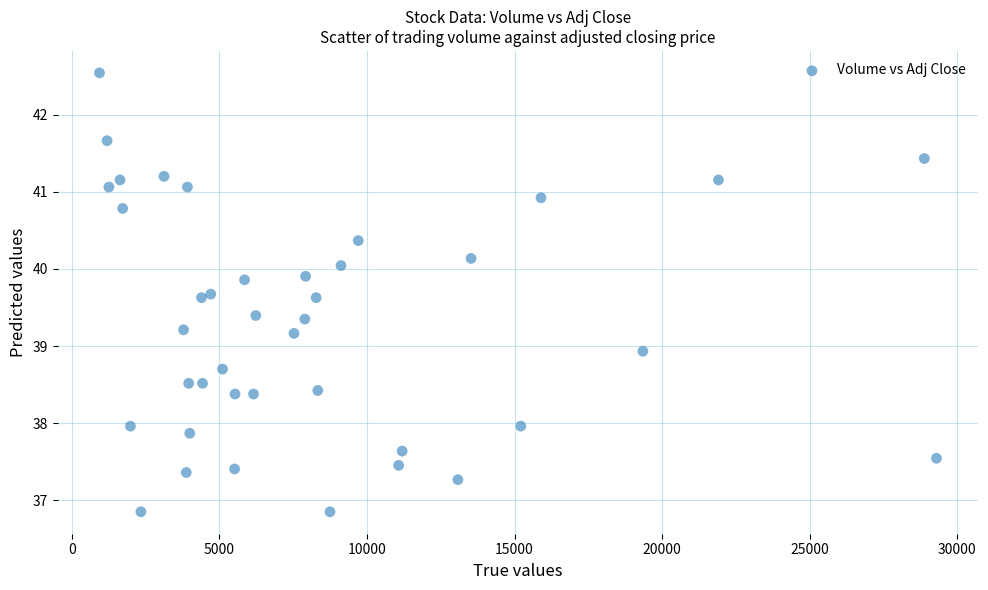

What Y value in the scatter plot is closest to 39?

38.9